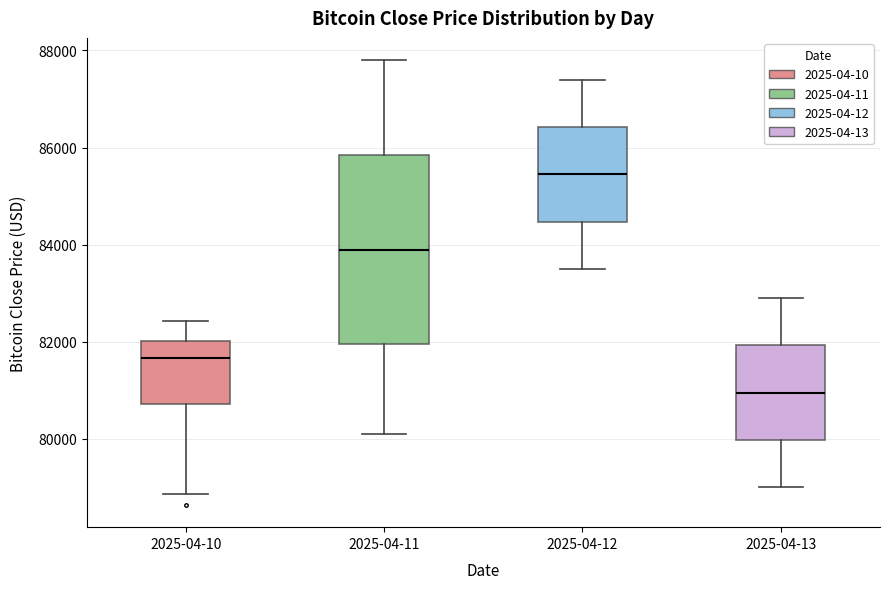

Which box is the tallest, from its lower edge to its upper edge?

2025-04-11